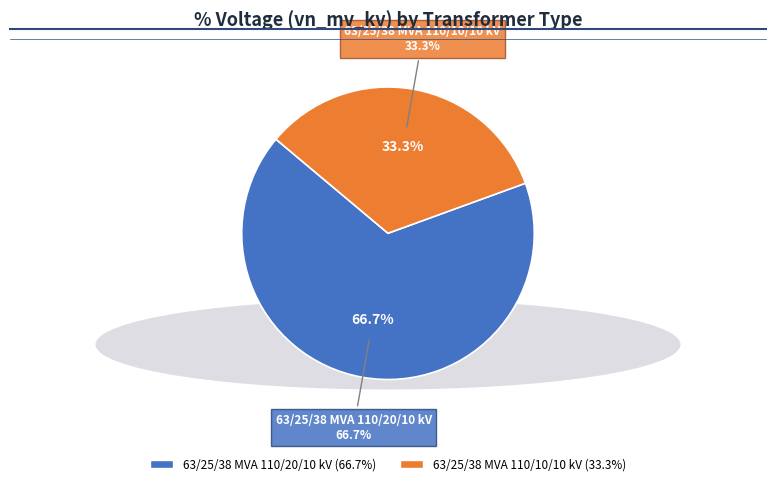

To the nearest percent, what is the difference between the 63/25/38 MVA 110/10/10 kV and 63/25/38 MVA 110/20/10 kV slice percentages?

33%